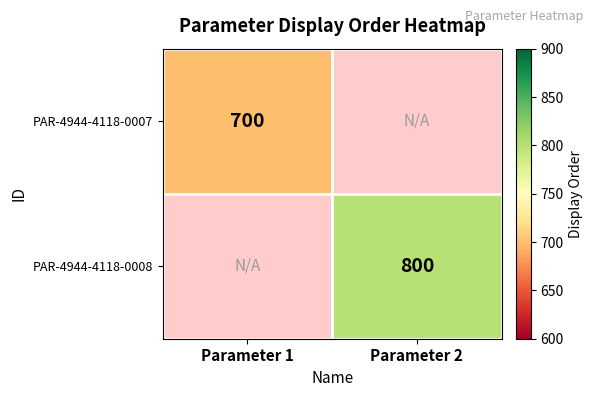

Which label corresponds to the smallest value in the chart?

Parameter 1